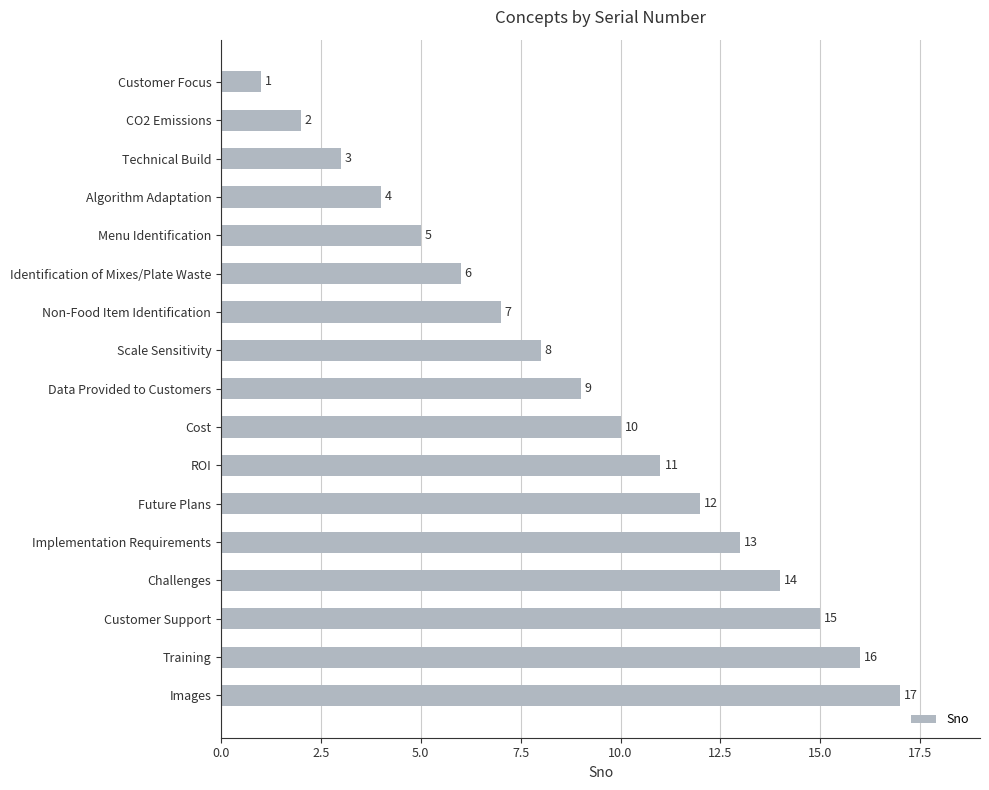

Count the number of data series in this chart.

1